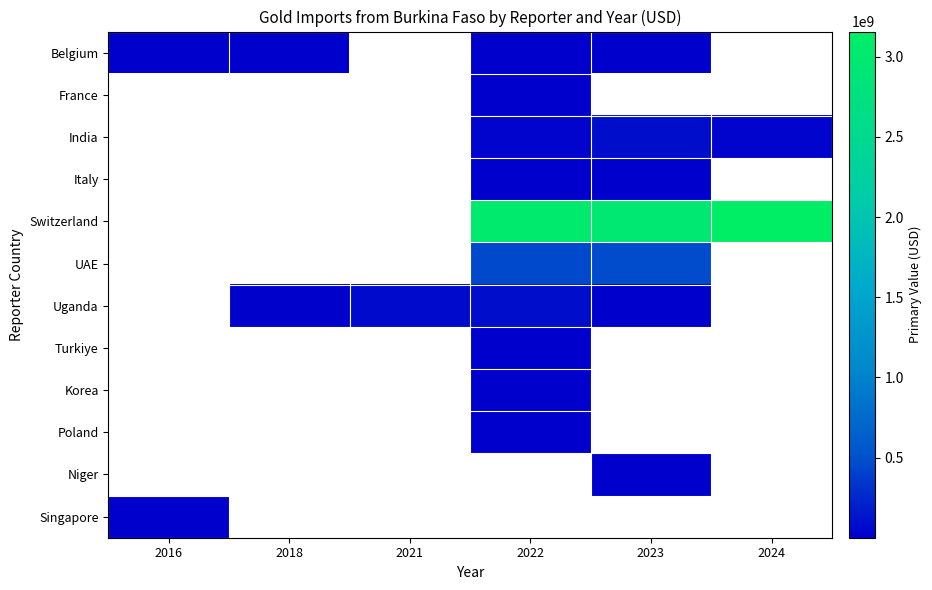

Which series has the largest range (max minus min)?

Belgium